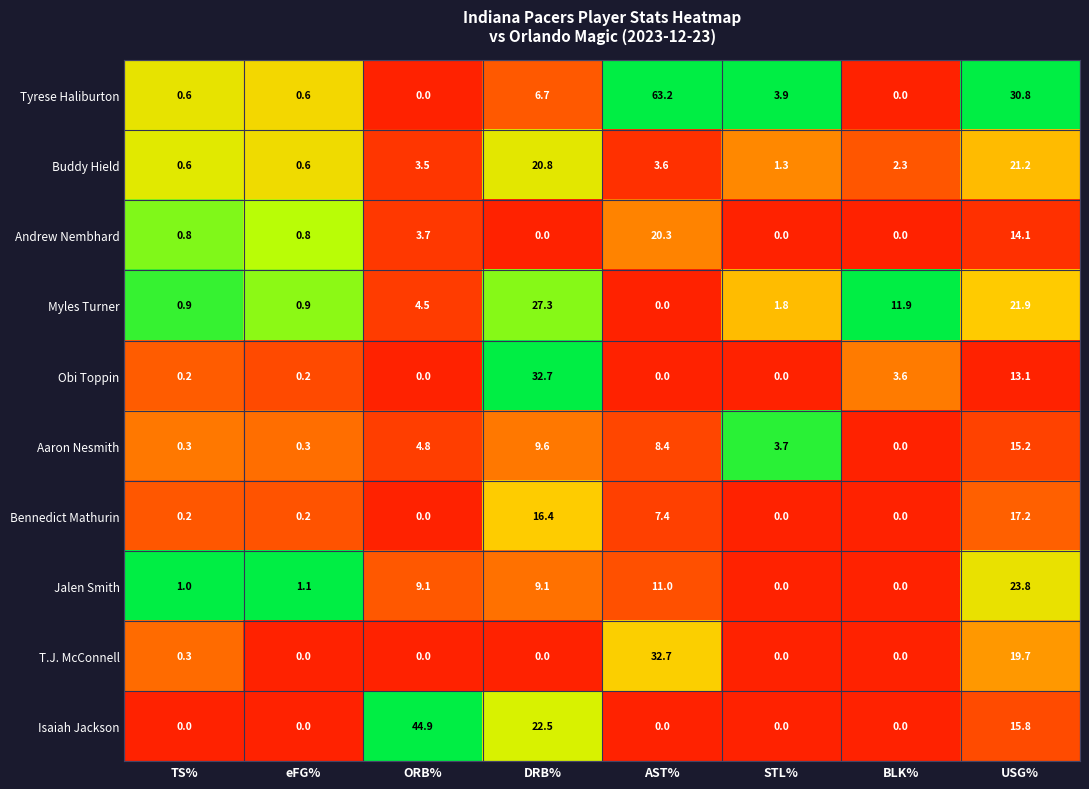

At which label is Bennedict Mathurin closest to 8?

AST%